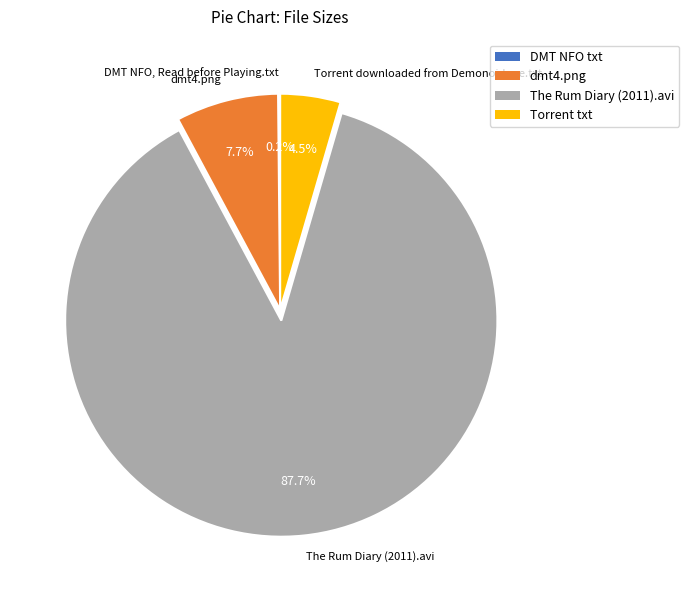

Which slice represents more than half of the pie?

The Rum Diary (2011).avi